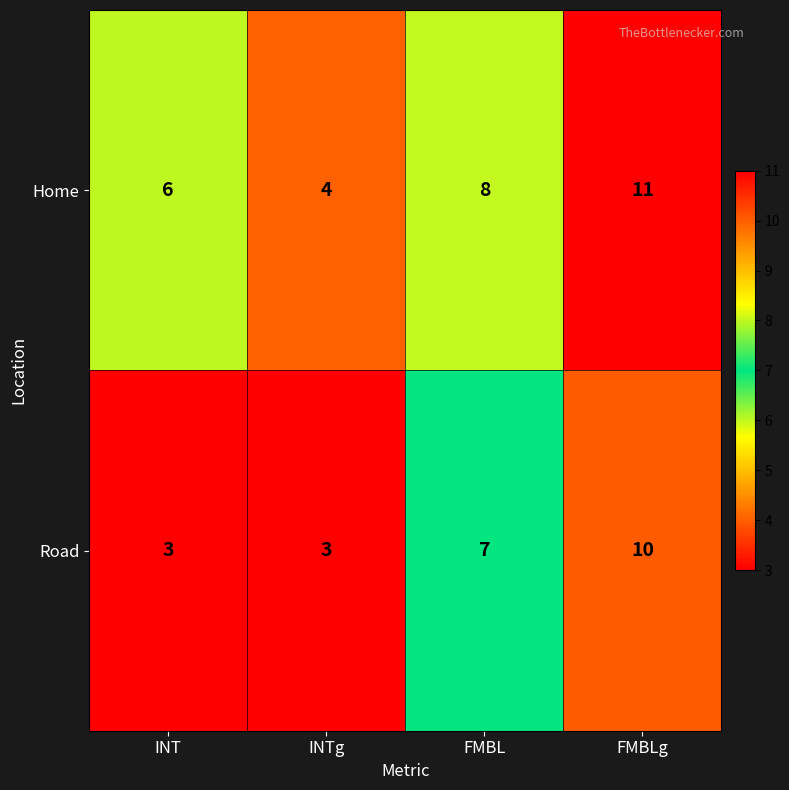

Reading left to right, what are all the values shown in this chart?

Home: 6	4	8	11
Road: 3	3	7	10